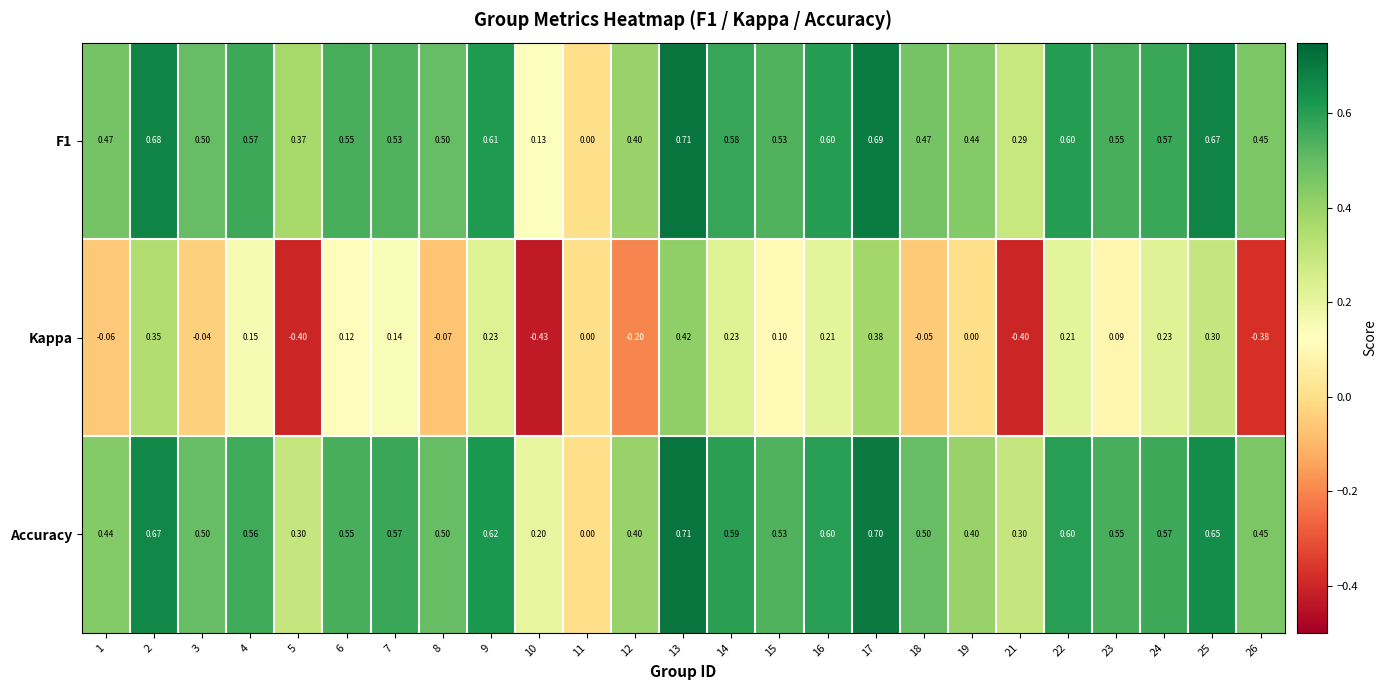

Count the number of categories in the chart.

25